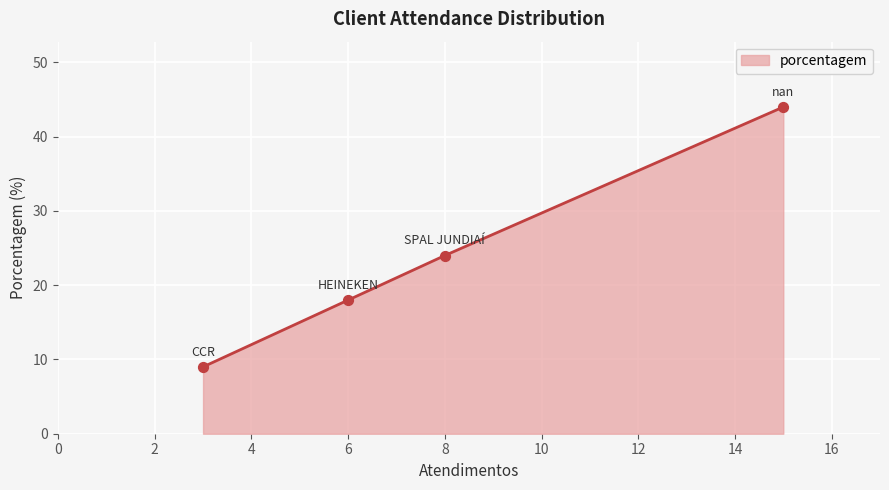

What is the average value?

24